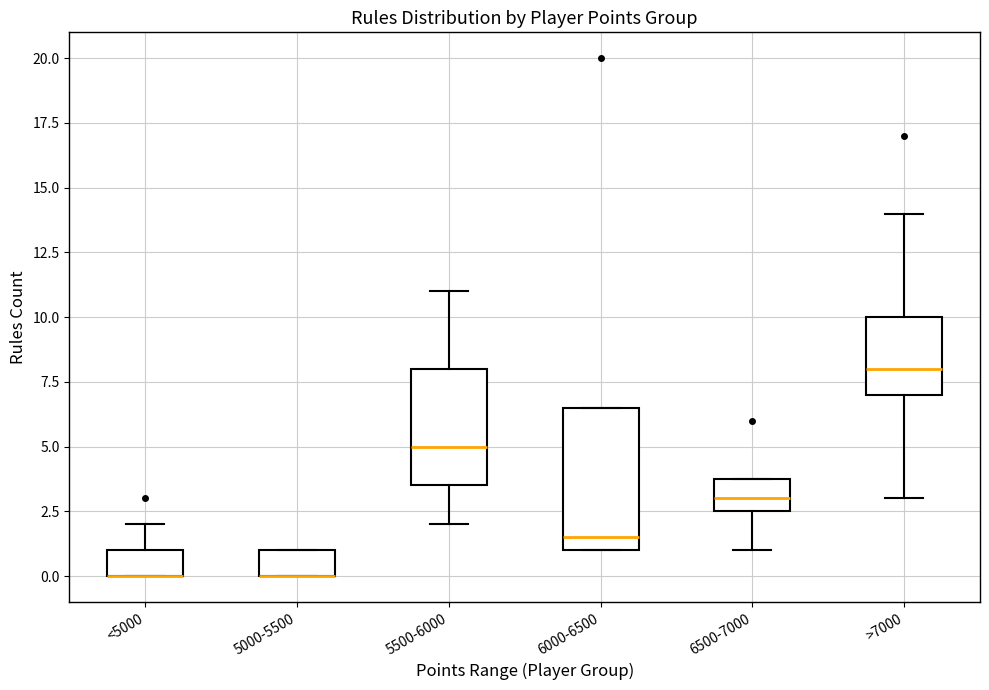

Where is the lower edge of the box for 5500-6000 on the y-axis? The values are not printed on the chart, so give them approximately, as read against the axis.

3.5